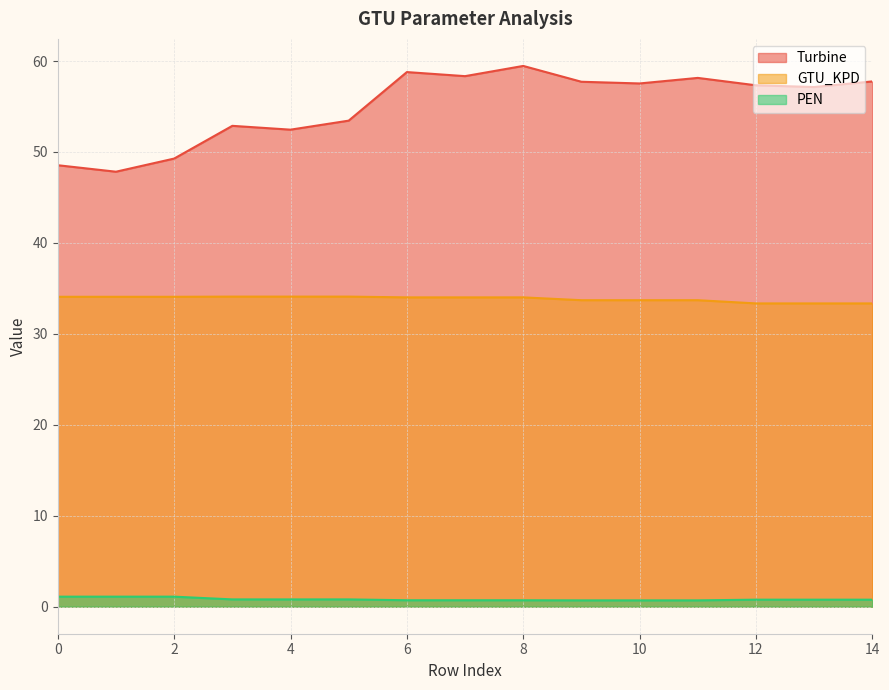

Is it true that Turbine equals 98.2 at 14?

False